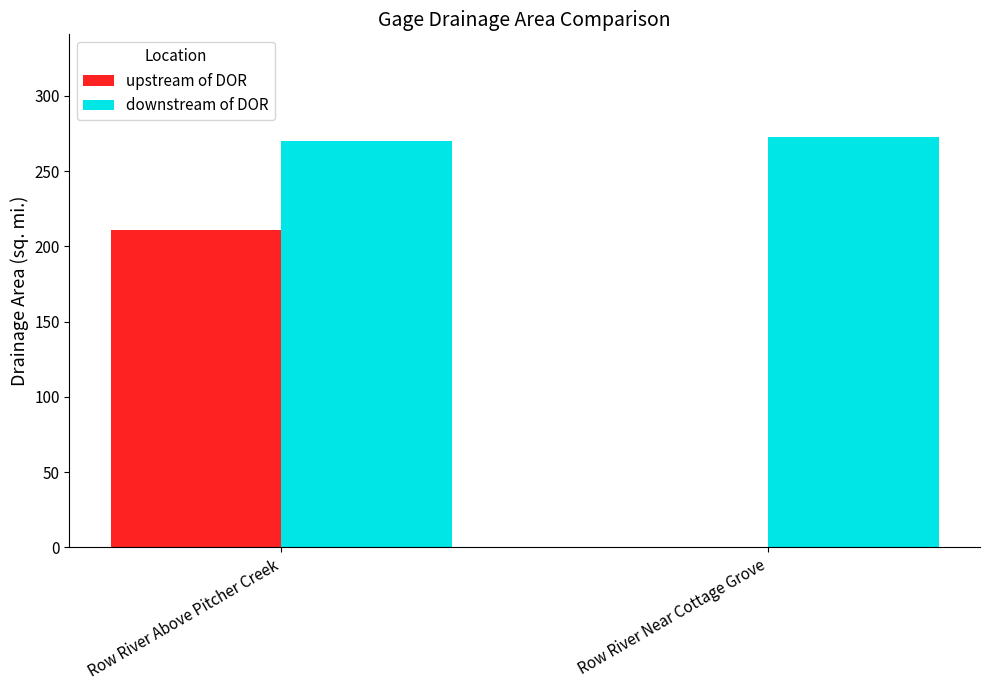

What is the sum of all downstream of DOR values?

542.7